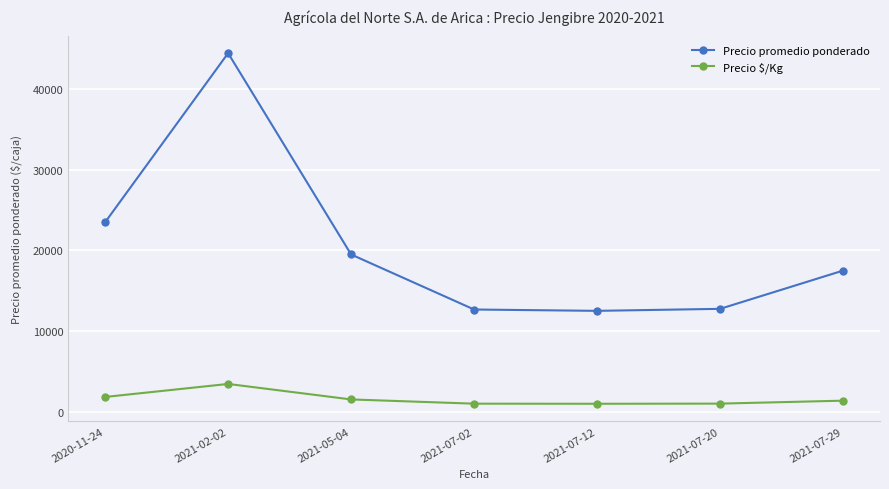

The value of Precio promedio ponderado at 2021-07-02 is 12667. True or false?

True